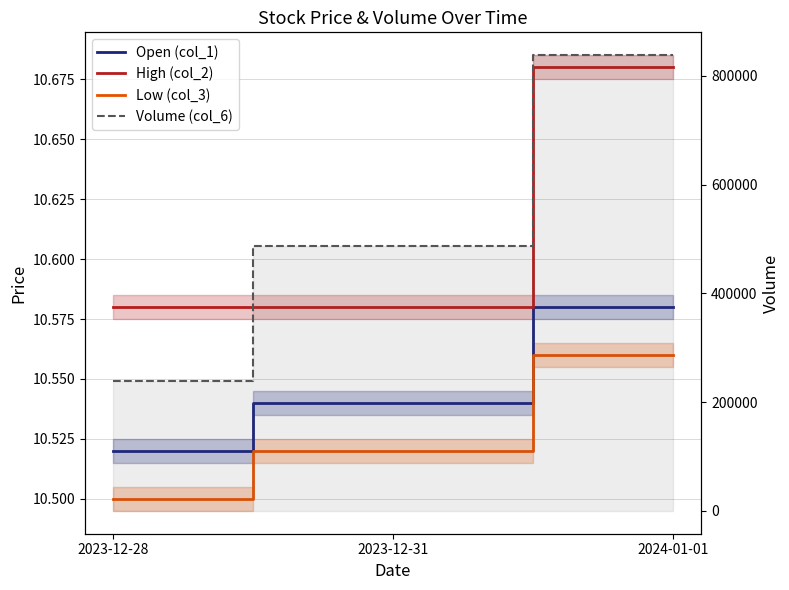

Does the chart display data point markers on the line(s)?

No